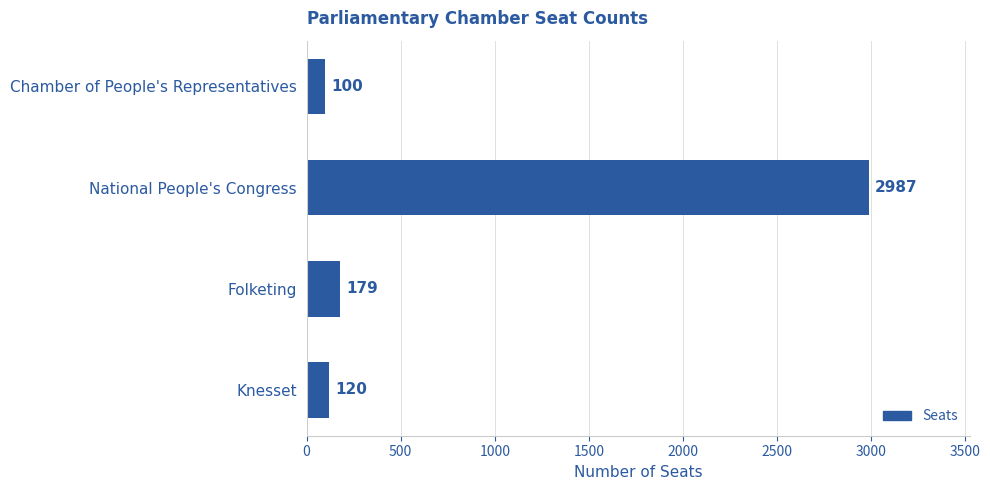

What is the sum of the values at National People's Congress and Knesset?

3107